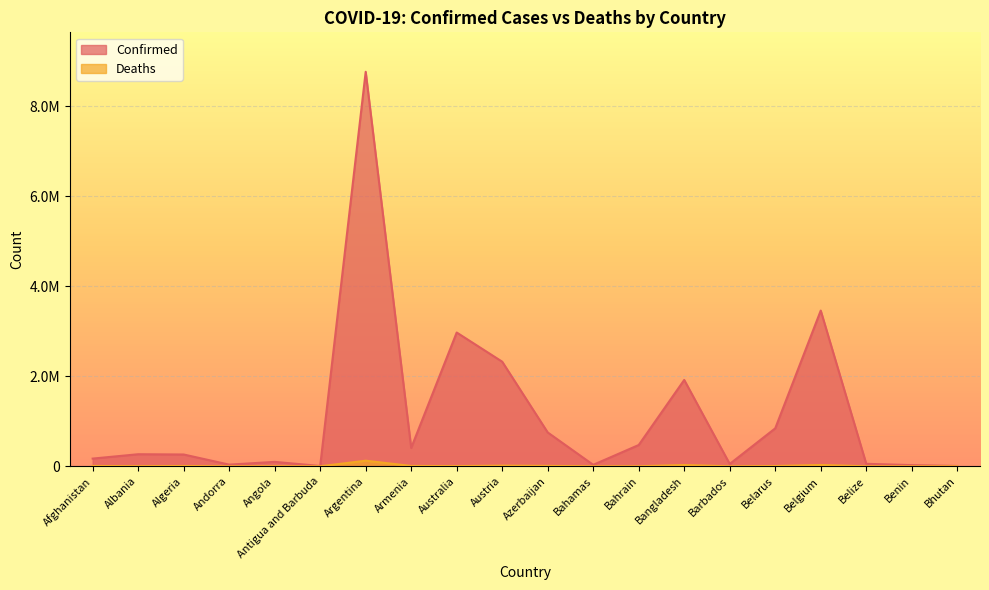

List the series in order of their overall mean, lowest first.

Deaths, Confirmed